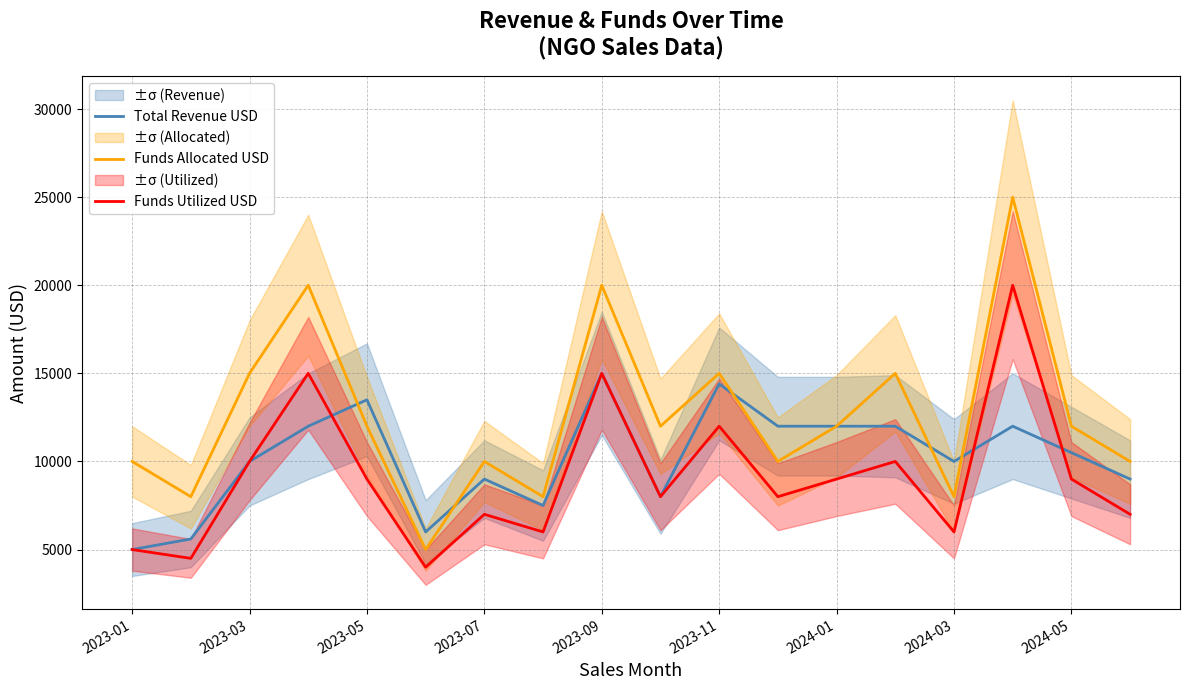

What is the minimum value for Total Revenue USD?

5000